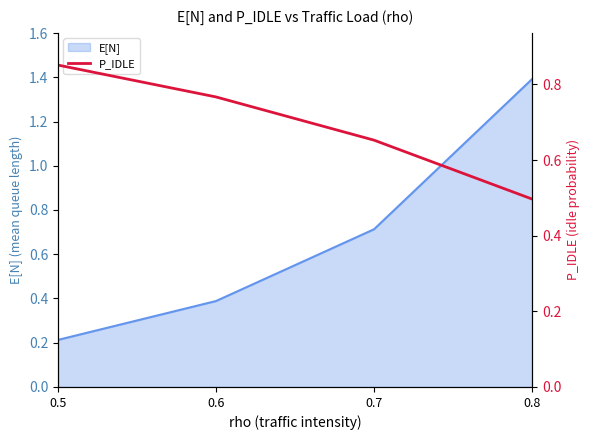

Rank the categories by E[N] value from highest to lowest.

0.8, 0.7, 0.6, 0.5